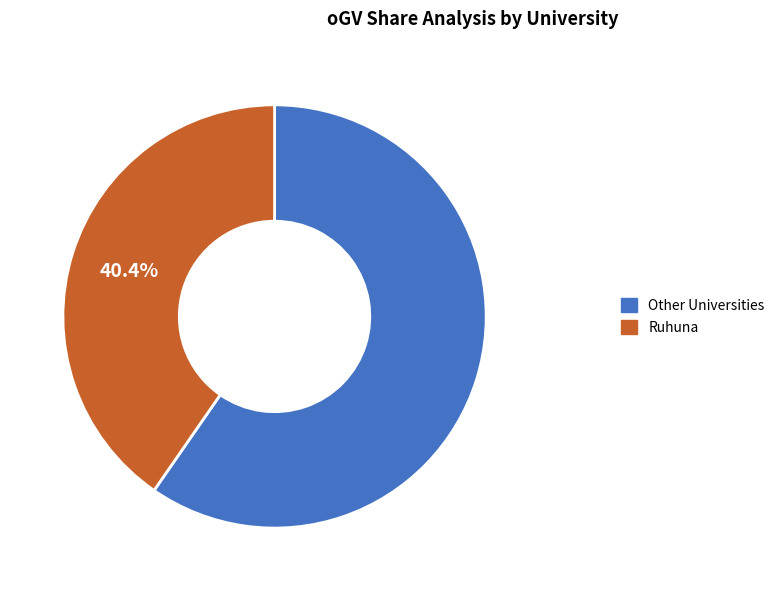

What percentage is the Ruhuna slice, to the nearest percent?

40%